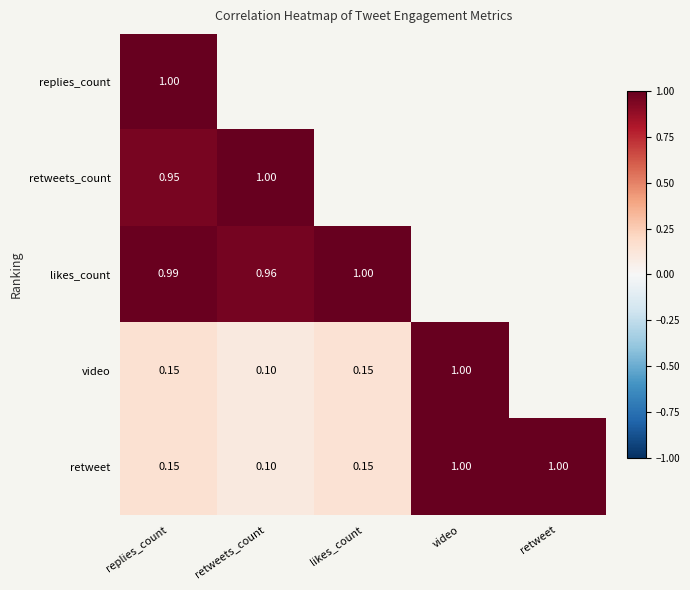

What is the sum of the video values at likes_count and video?

1.1